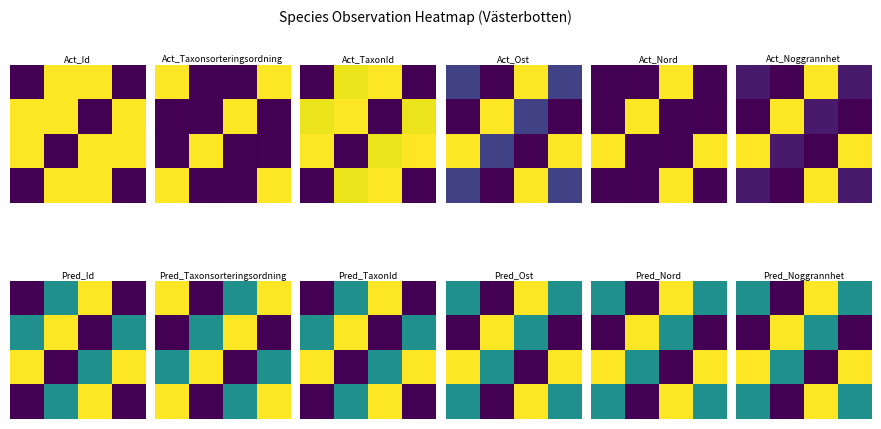

What is the spread (max minus min) of values at 3?

1.0